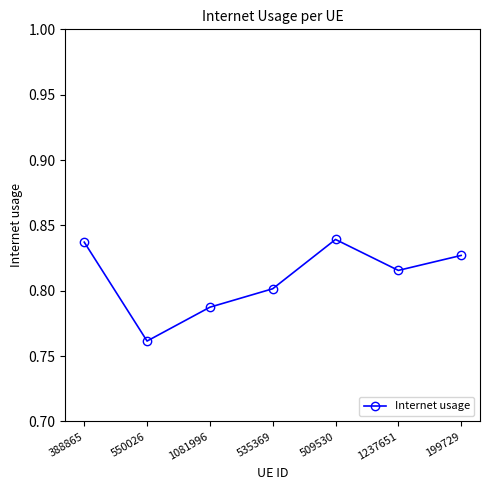

How many points are lower than both their immediate neighbors (excluding endpoints)?

2